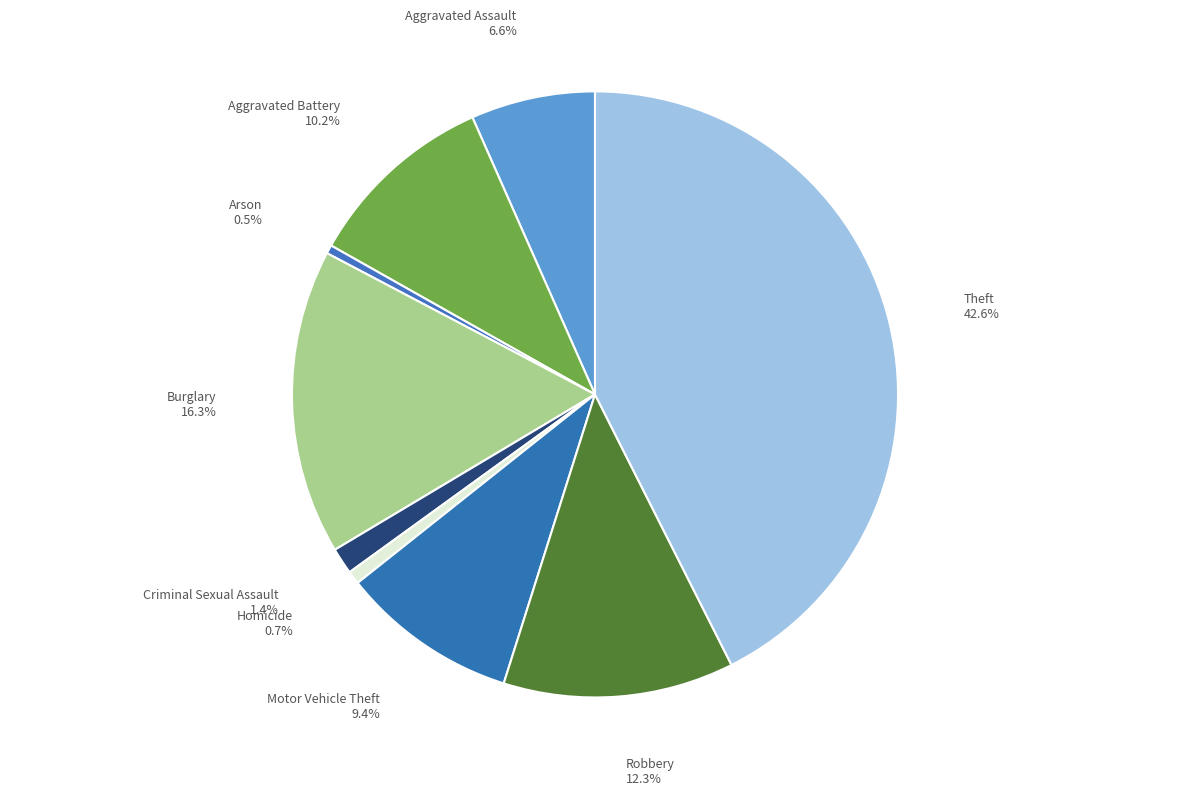

To the nearest percent, what is the difference between the largest and smallest slice percentages?

42%